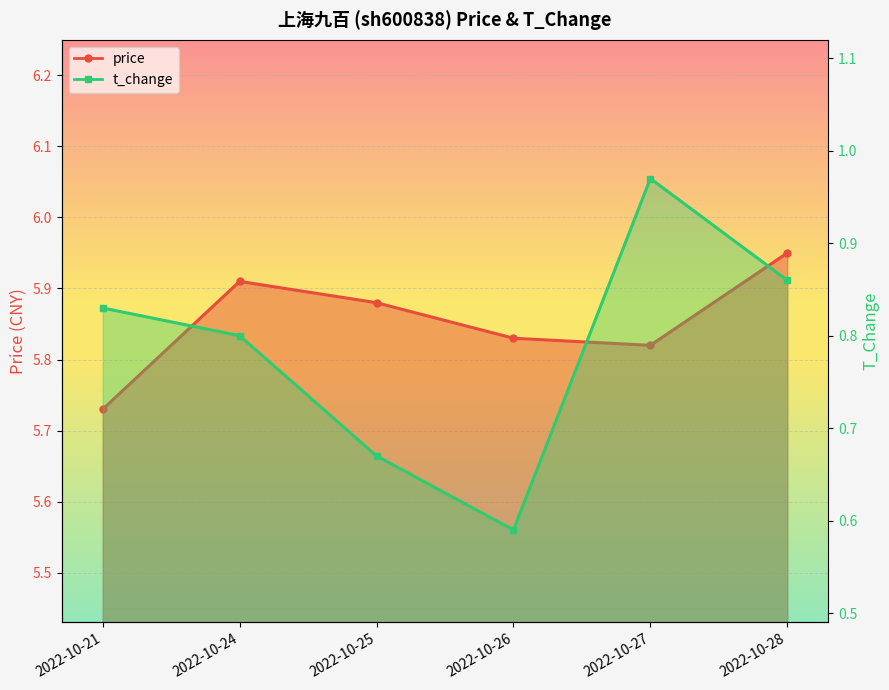

Where is the first local maximum for t_change?

2022-10-27